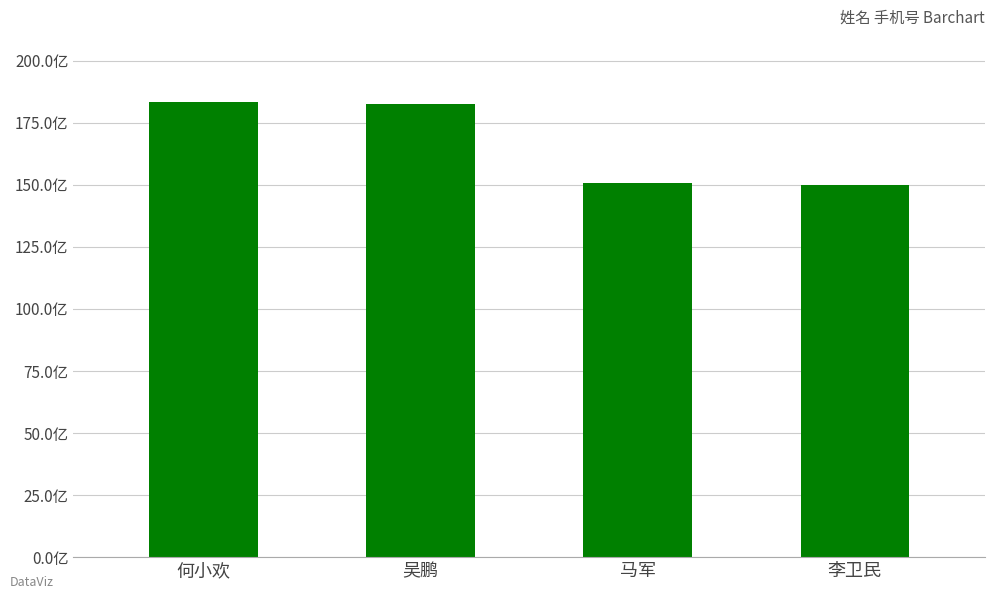

Does the chart contain any negative values?

No